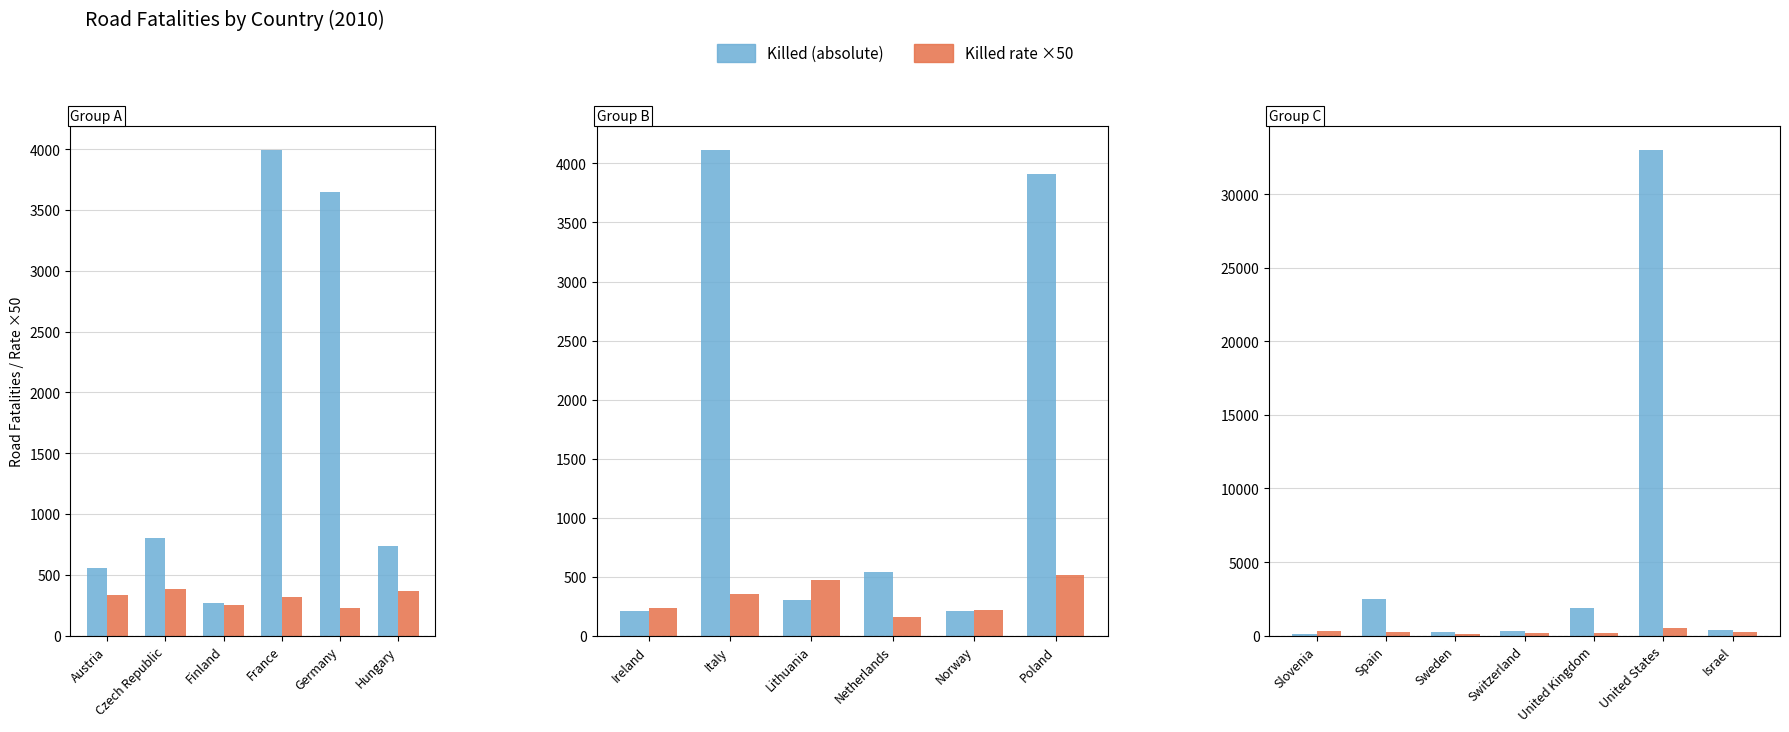

Which series has the largest range (max minus min)?

Killed